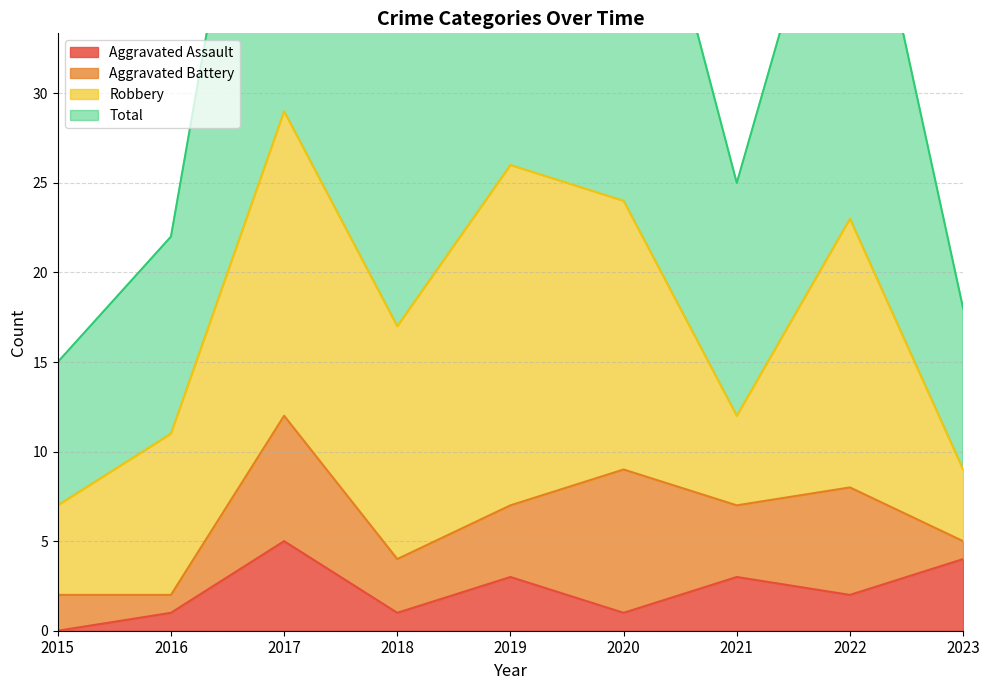

In Total, how many points are lower than both neighbors (excluding endpoints)?

2